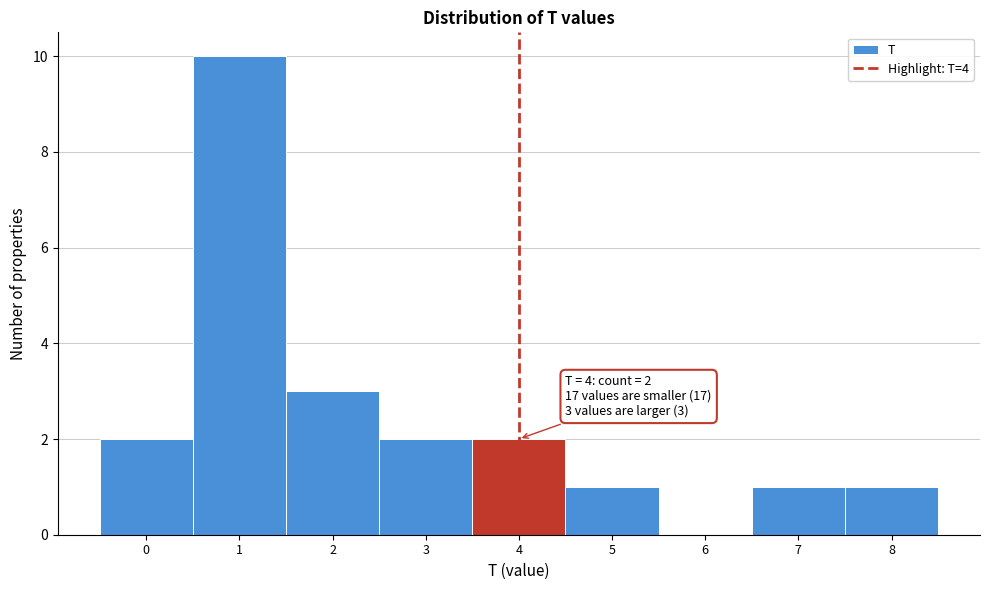

Over which range of the x-axis is the bar tallest?

0.5 to 1.5